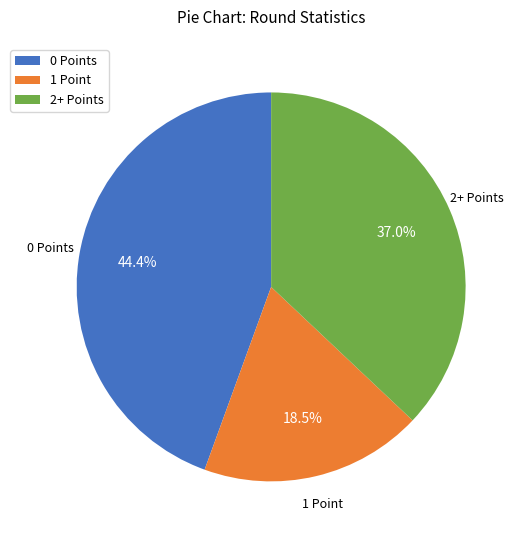

Which slice is the largest?

0 Points